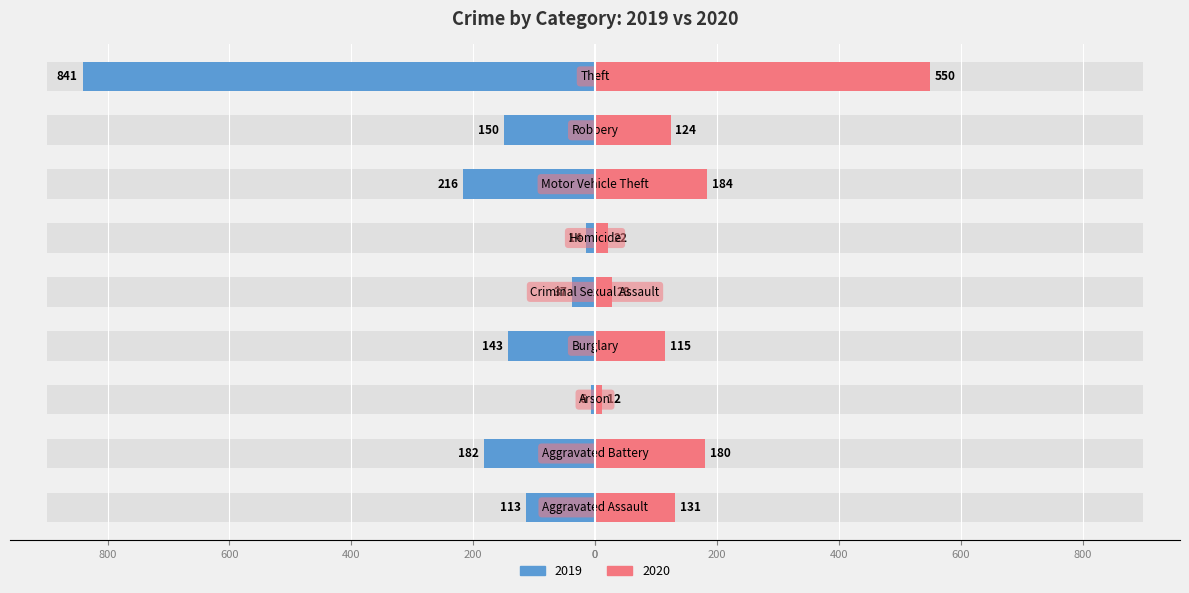

Is it true that Right (2020) equals 67 at Burglary?

False